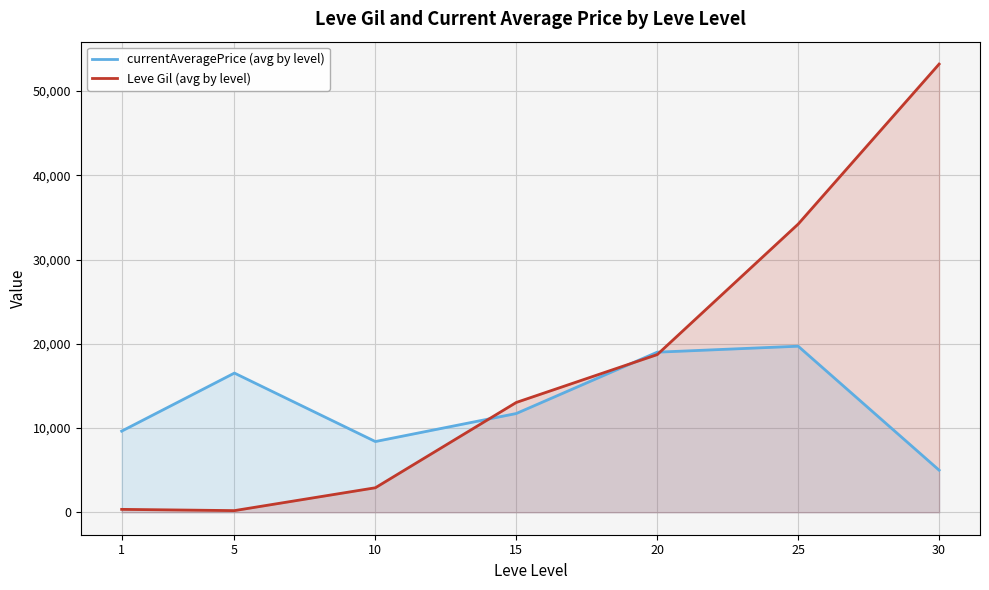

What is the total value across all series at 10?

11313.3